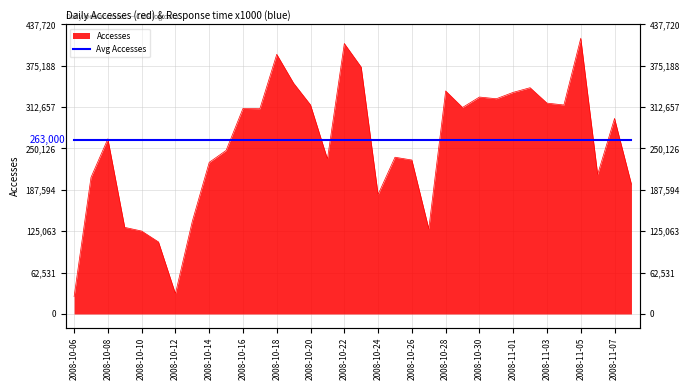

Reading right to left, what are all the values shown in this chart?

196094	295652	211123	416876	315894	318741	342031	335004	325341	327923	312200	337125	129024	232711	236950	180700	373206	408890	234433	316046	348823	392536	310237	310691	247191	229193	140179	30827	108876	125379	130922	264773	206449	26258